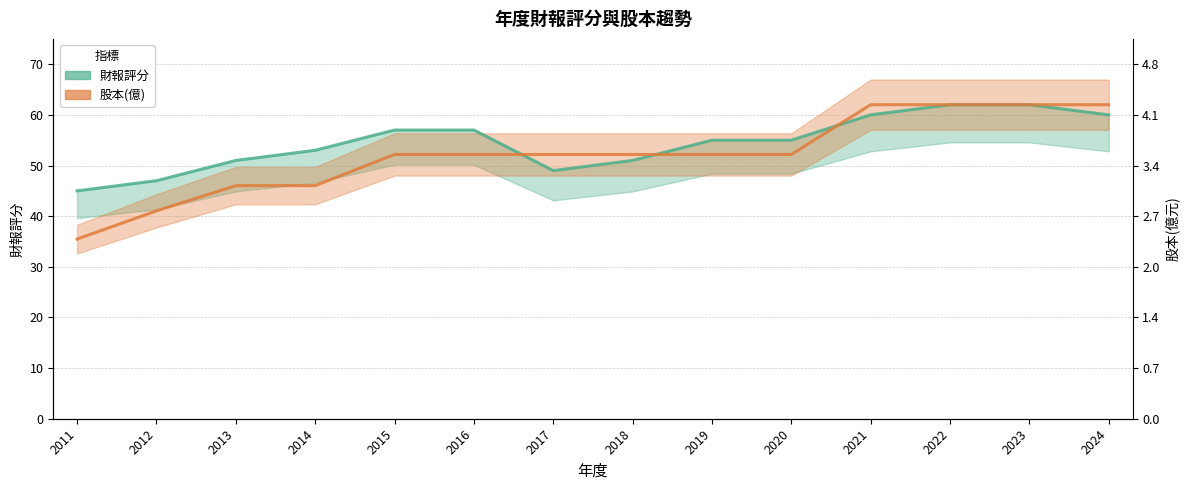

Where is 股本(億) nearest to the value 48?

2013